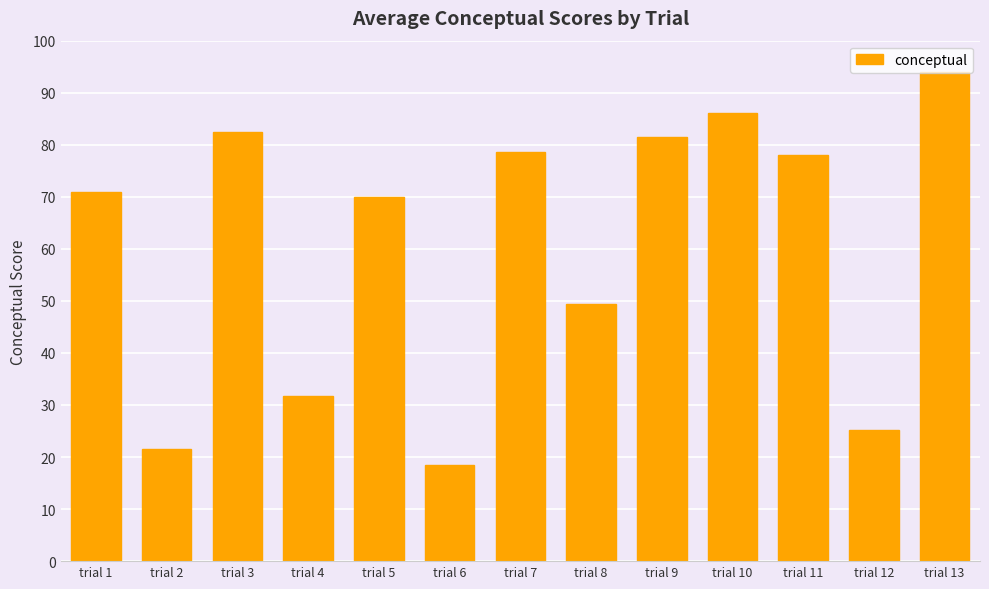

The value at trial 9 is 81.4. True or false?

True